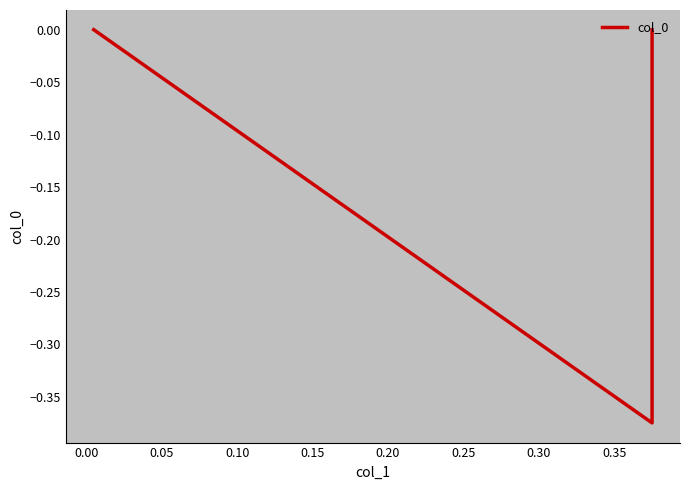

Does the chart display data point markers on the line(s)?

No